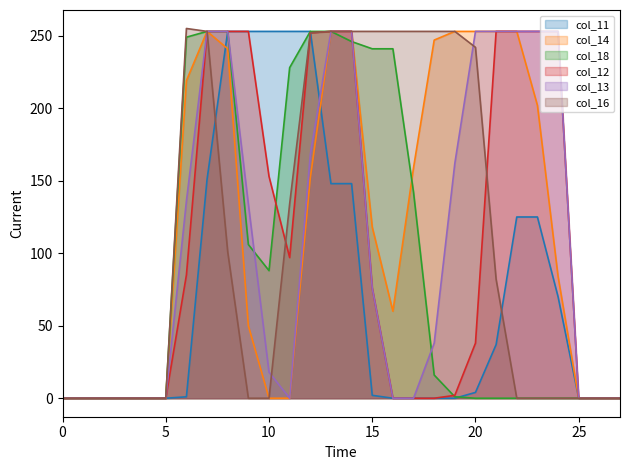

The value of col_14 at 21 is 447. True or false?

False